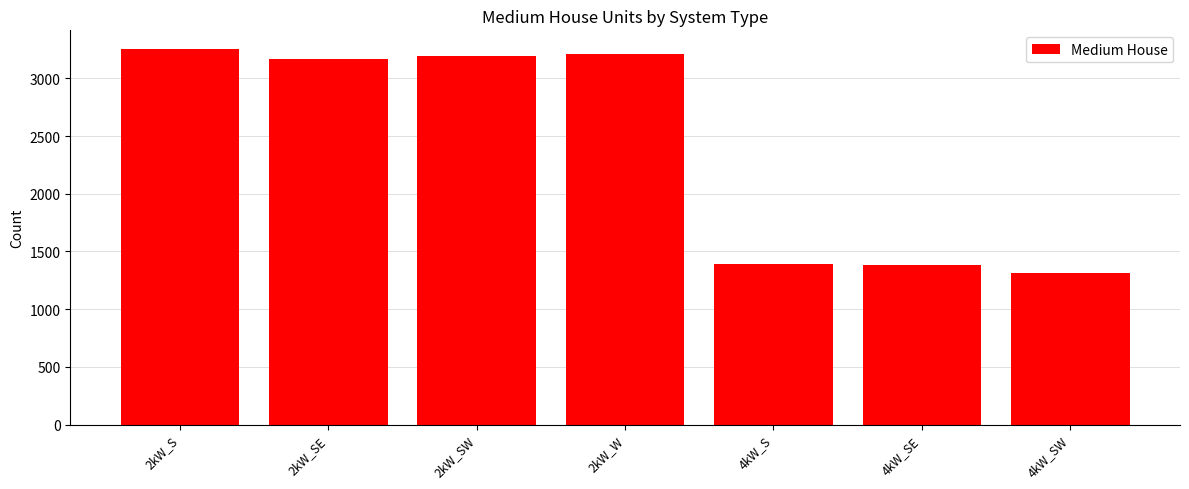

Which label corresponds to the largest value in the chart?

2kW_S